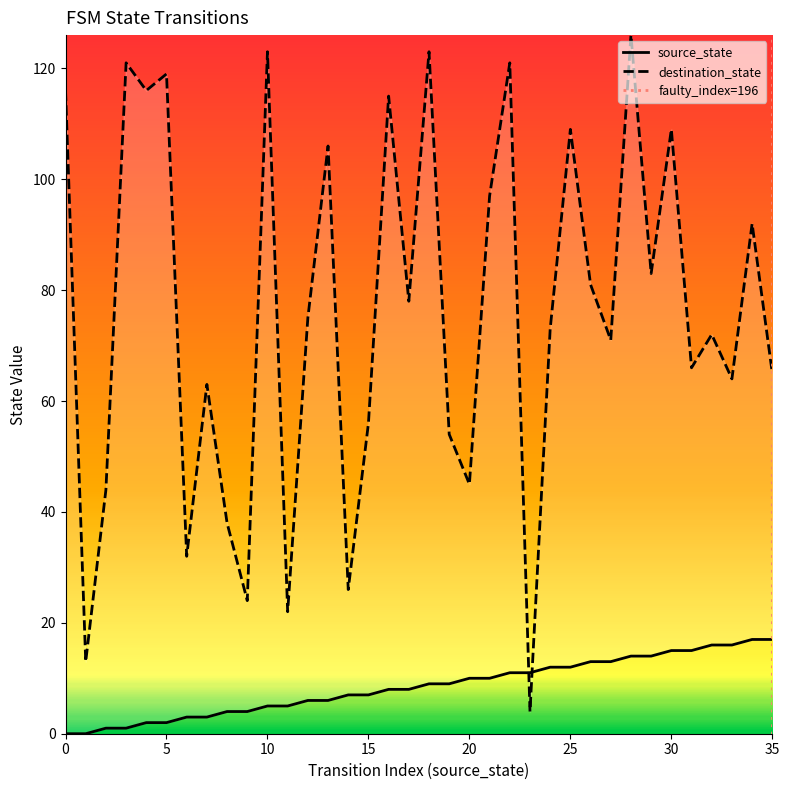

How many data points does each series have?

36